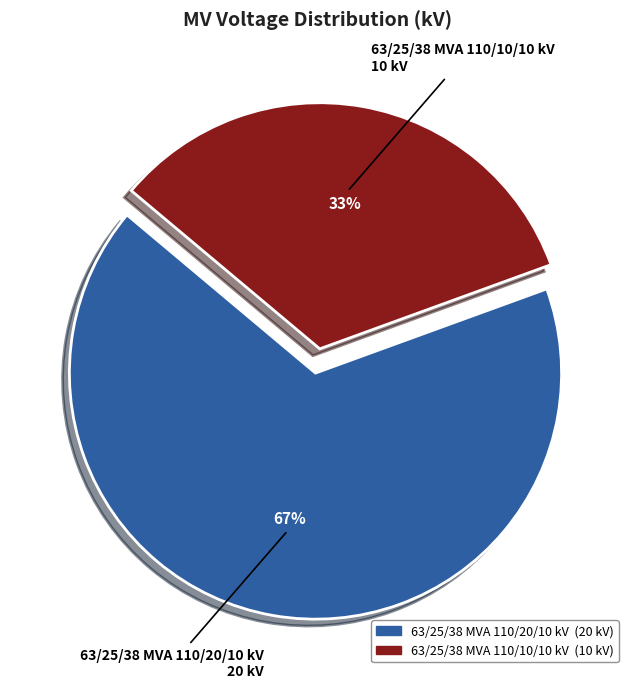

To the nearest percent, what is the combined percentage of 63/25/38 MVA 110/10/10 kV and 63/25/38 MVA 110/20/10 kV?

100%